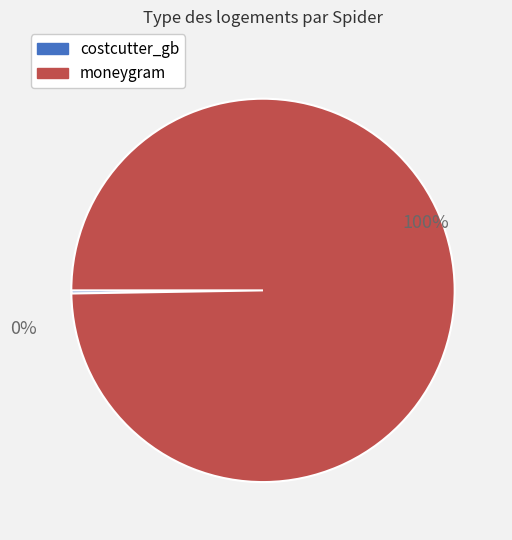

Rank the categories by value from highest to lowest.

moneygram, costcutter_gb